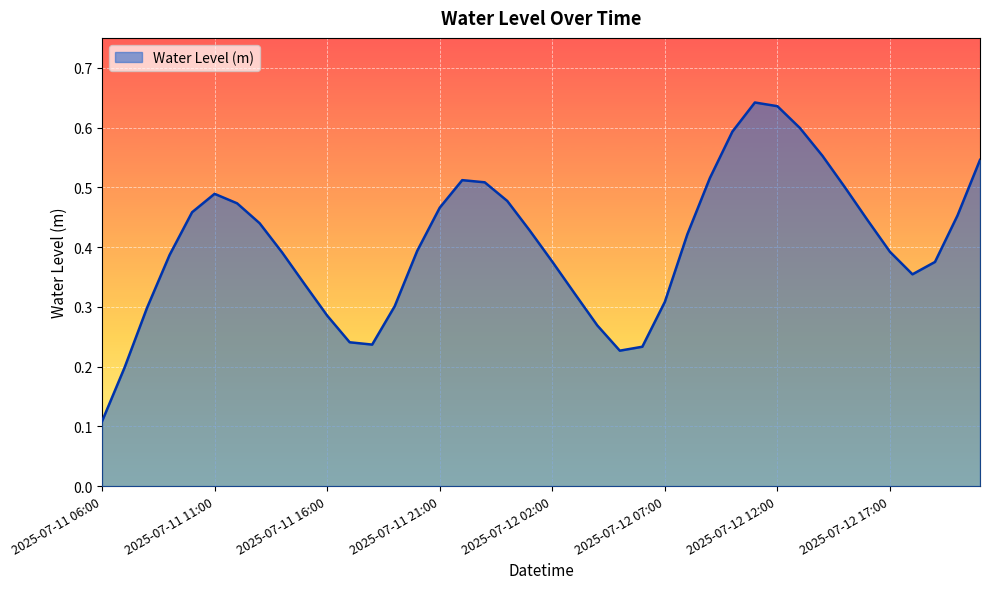

Does the chart display data point markers on the line(s)?

No